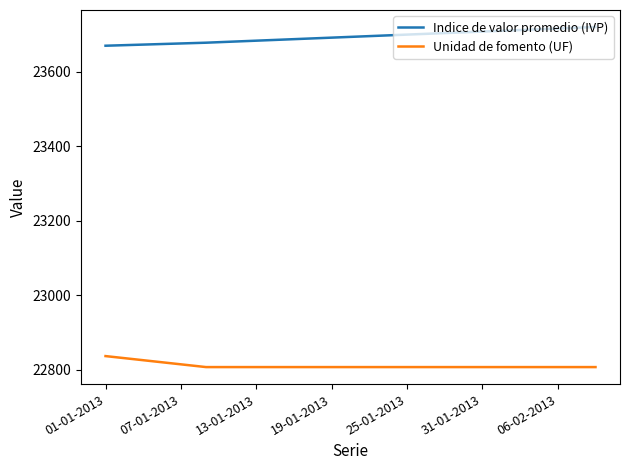

Which series has the largest total across all categories?

Indice de valor promedio (IVP)